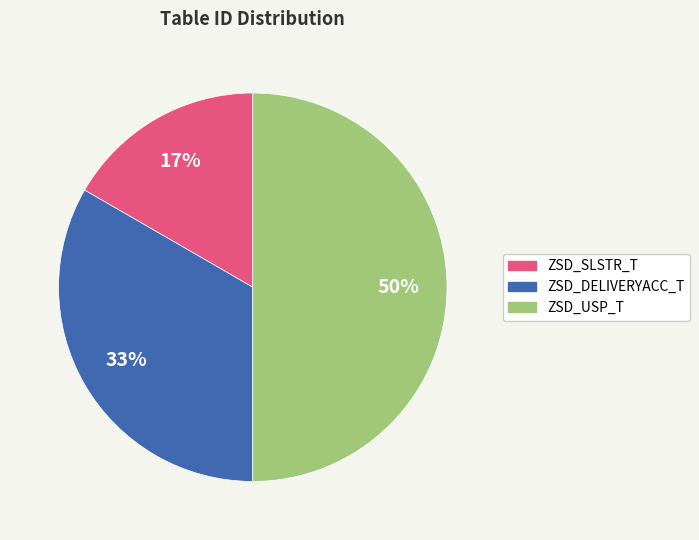

What is the ratio of the value at ZSD_SLSTR_T to the value at ZSD_DELIVERYACC_T?

0.5